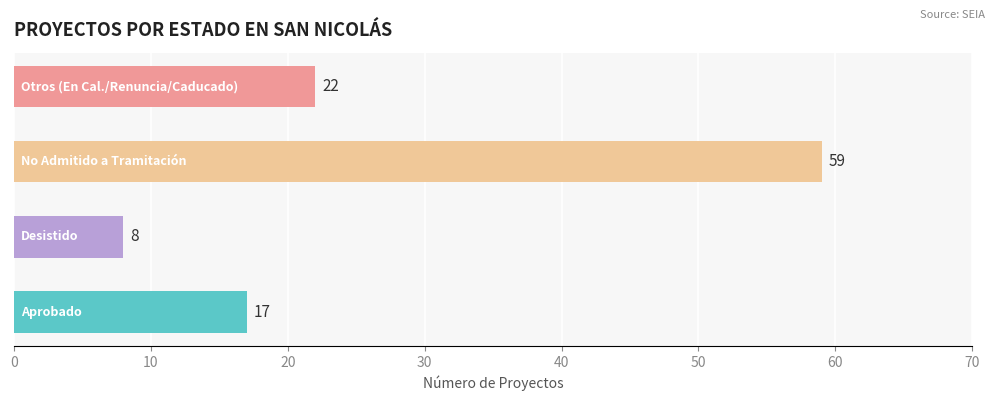

Reading top to bottom, extract all data points from this chart.

22	59	8	17